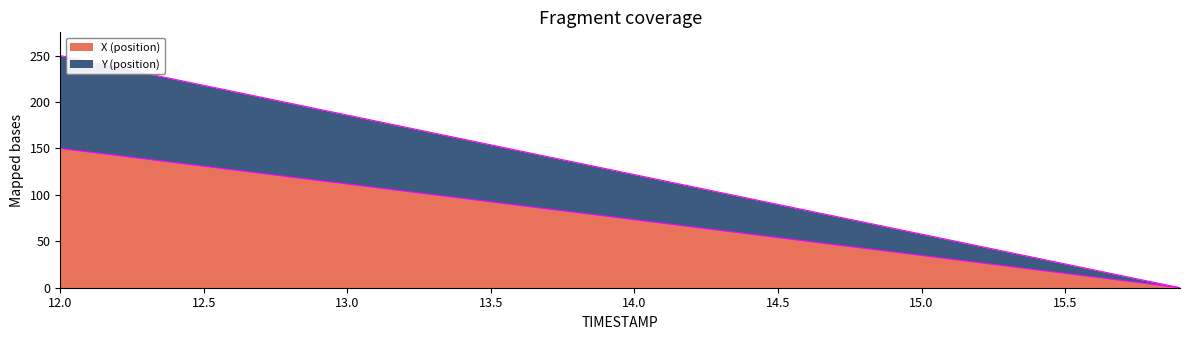

True or false: Y and X cross at least once.

False